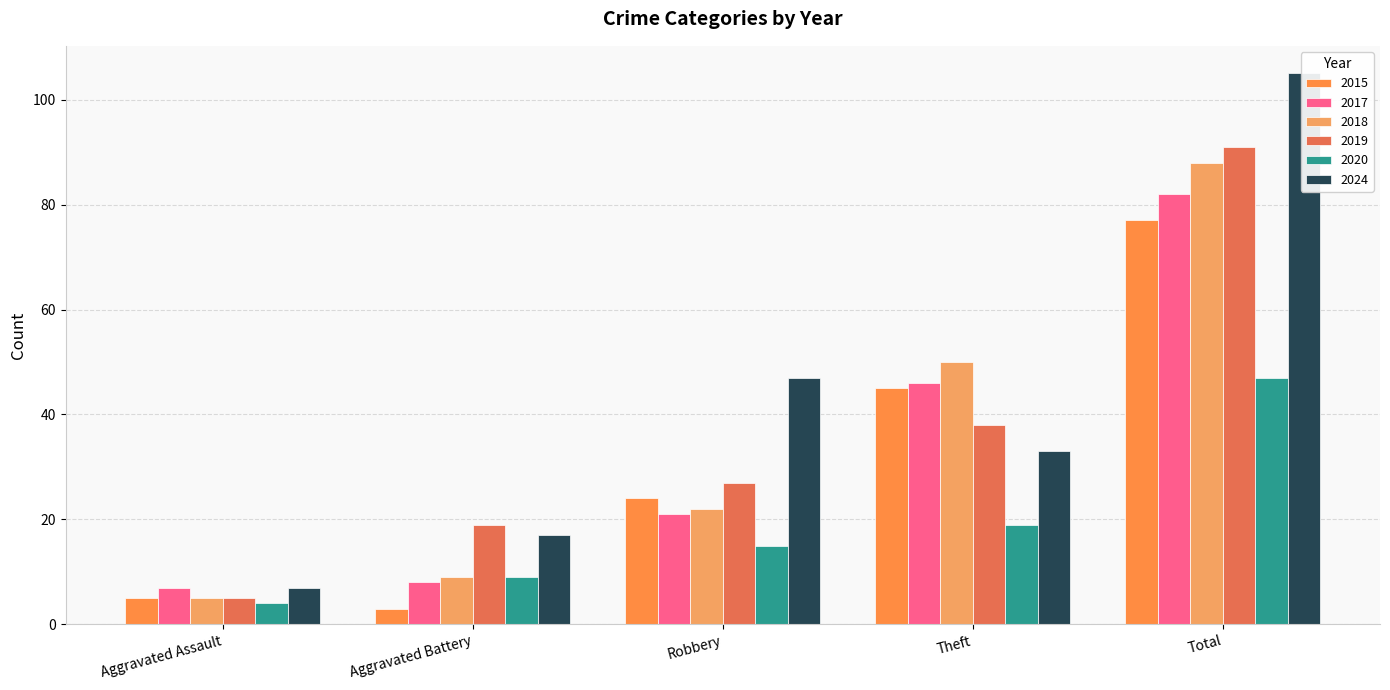

Is it true that 2015 equals 24 at Robbery?

True